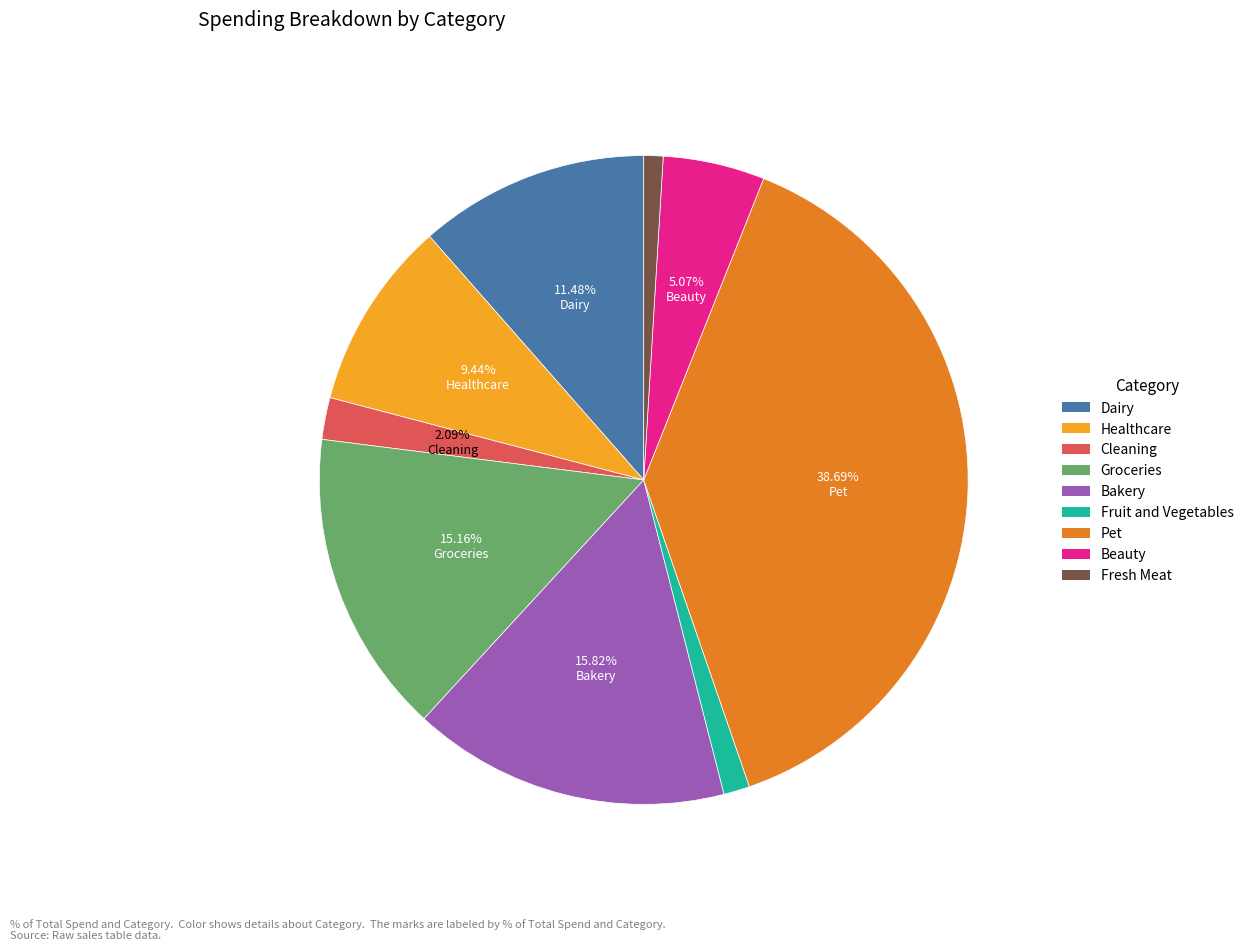

Count the number of slices in the pie.

9